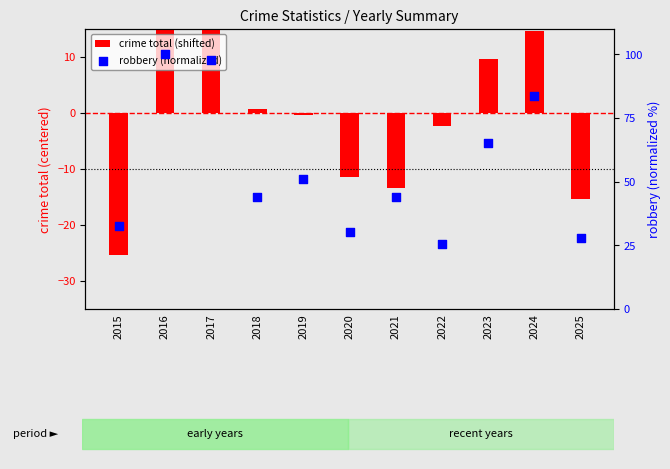

Which series has the largest total across all categories?

robbery (normalized)